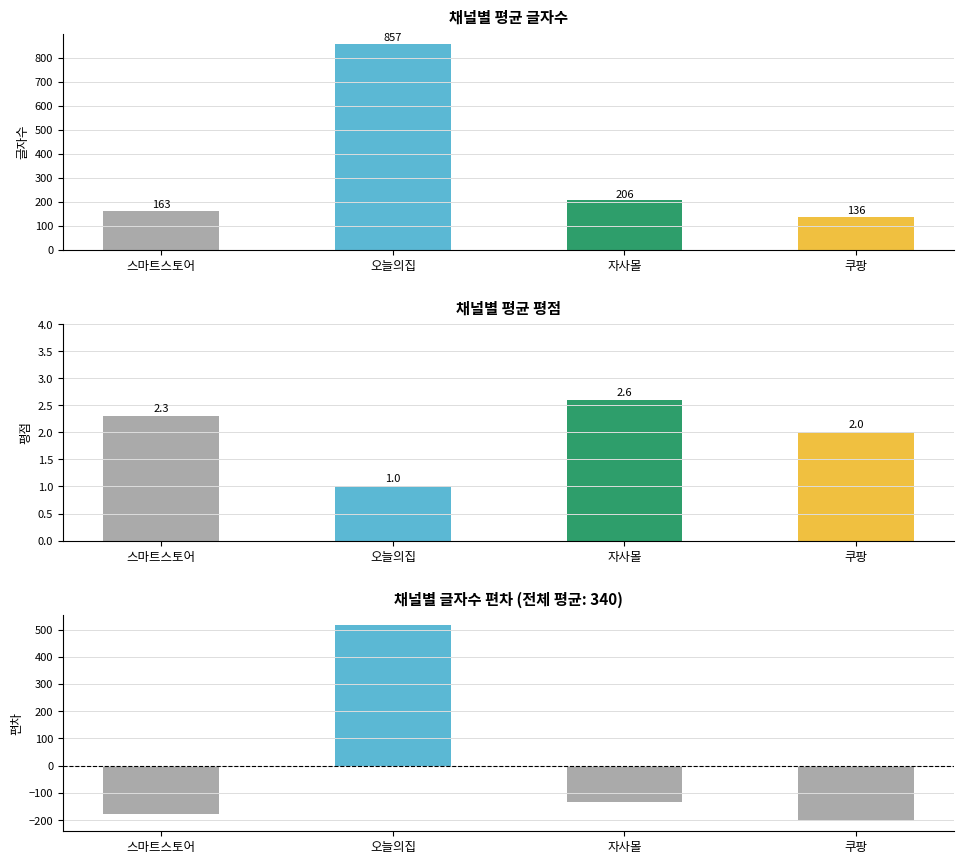

Reading left to right, extract all data points from this chart.

글자수: 163.0	857.0	206.0	136.0
평점: 2.3	1.0	2.6	2.0
글자수 편차: -177.5	516.5	-134.5	-204.5